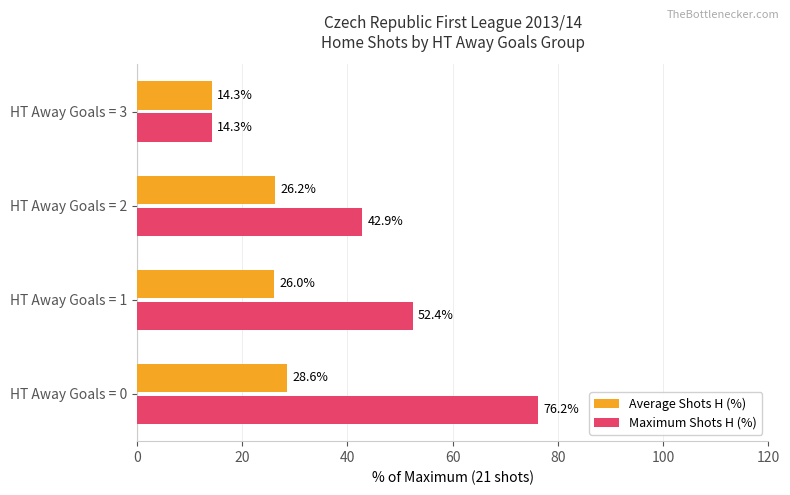

How many distinct data groups are displayed?

2